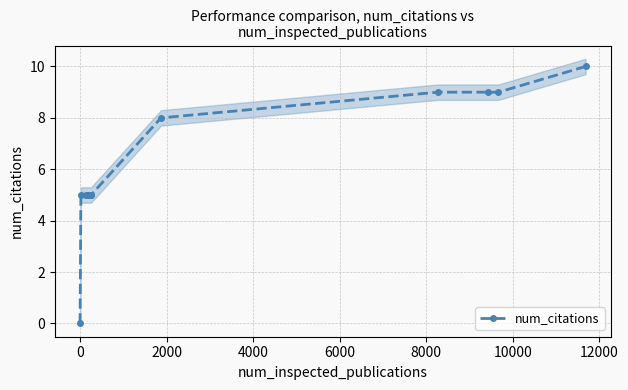

What is the average value?

5